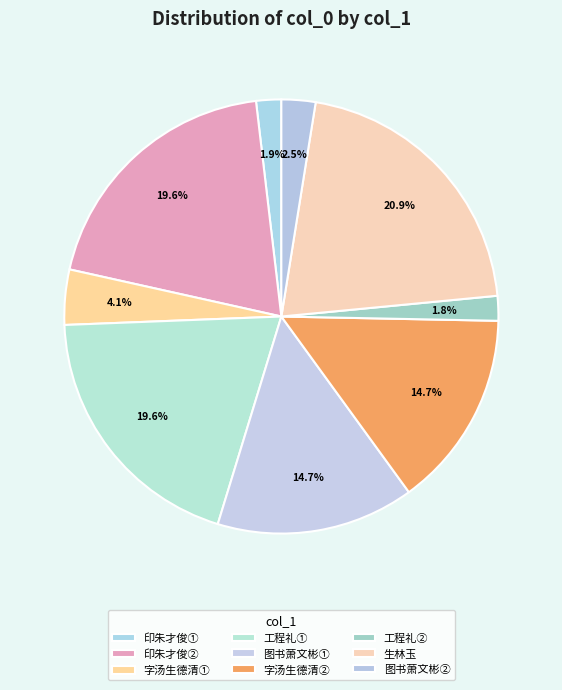

Count the number of slices in the pie.

9